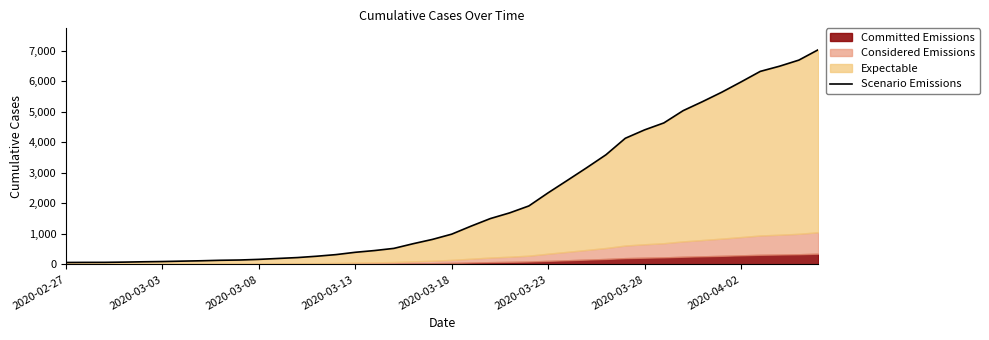

What is the change in value from 31 to 37?

+1858